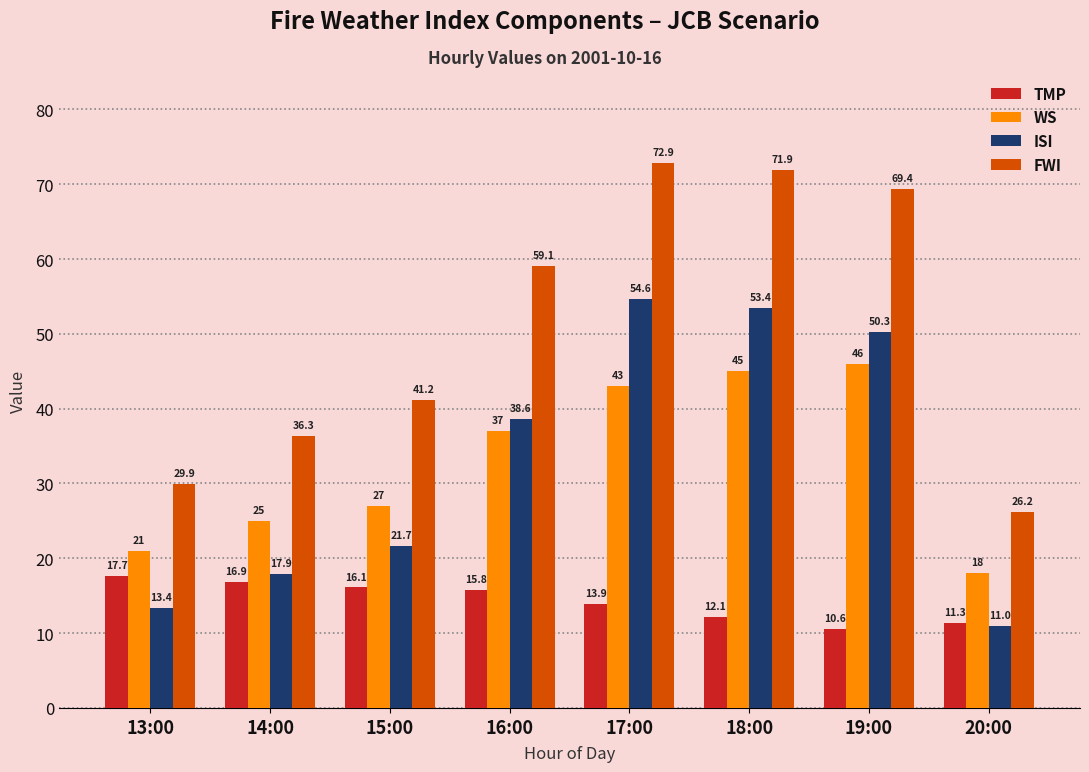

Reading left to right, list all the values displayed in this chart.

TMP: 17.7	16.9	16.1	15.8	13.9	12.1	10.6	11.3
WS: 21.0	25.0	27.0	37.0	43.0	45.0	46.0	18.0
ISI: 13.4	17.9	21.7	38.6	54.6	53.4	50.3	11.0
FWI: 29.9	36.3	41.2	59.1	72.9	71.9	69.4	26.2